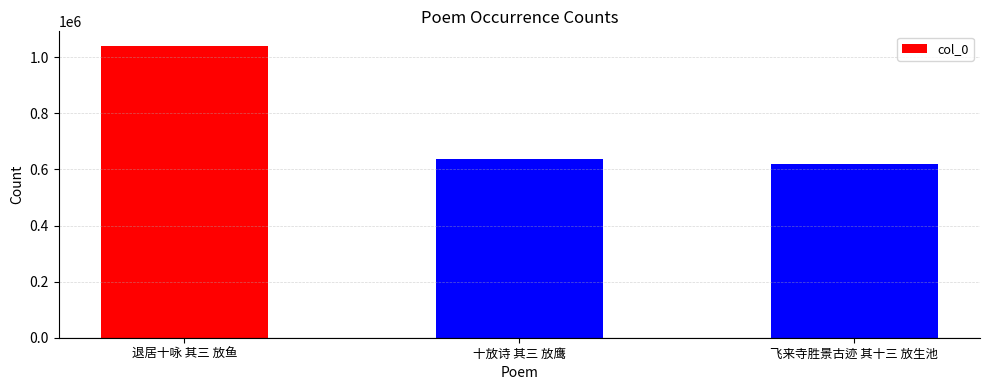

What is the difference between the values at 十放诗 其三 放鹰 and 退居十咏 其三 放鱼?

404785